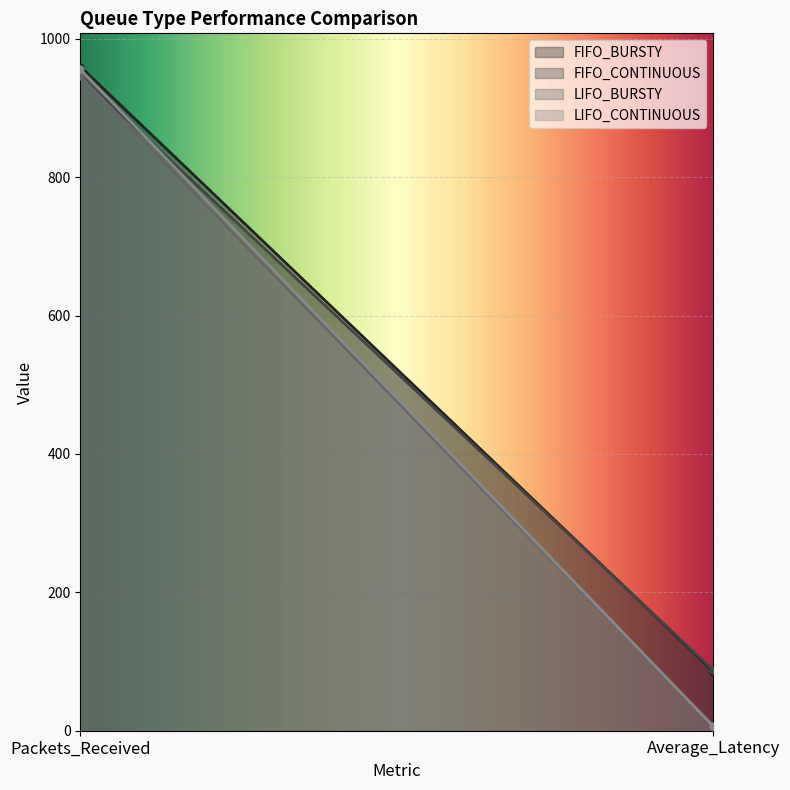

Which has a higher value, Packets_Received or Average_Latency?

Packets_Received